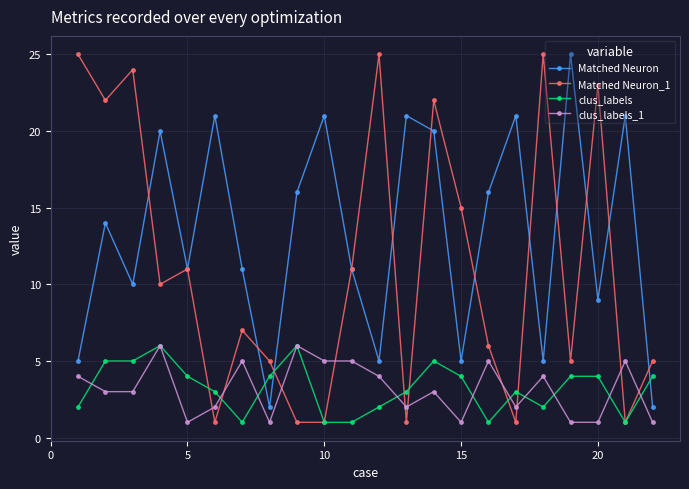

What is the highest value of the Matched Neuron series?

25